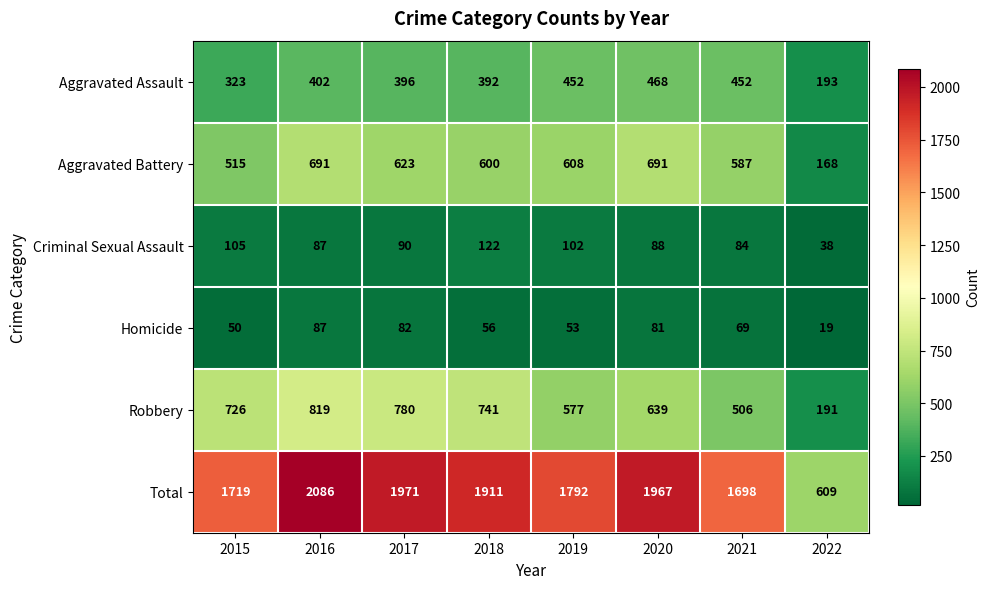

What is the difference between the maximum and second lowest values in the Total series?

388